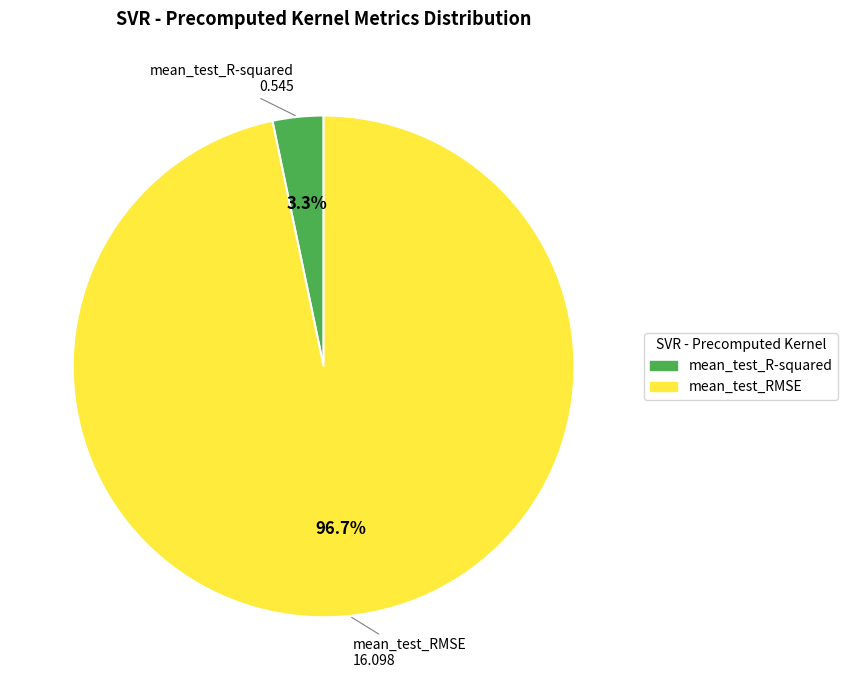

What percentage is the mean_test_RMSE slice, to the nearest percent?

97%